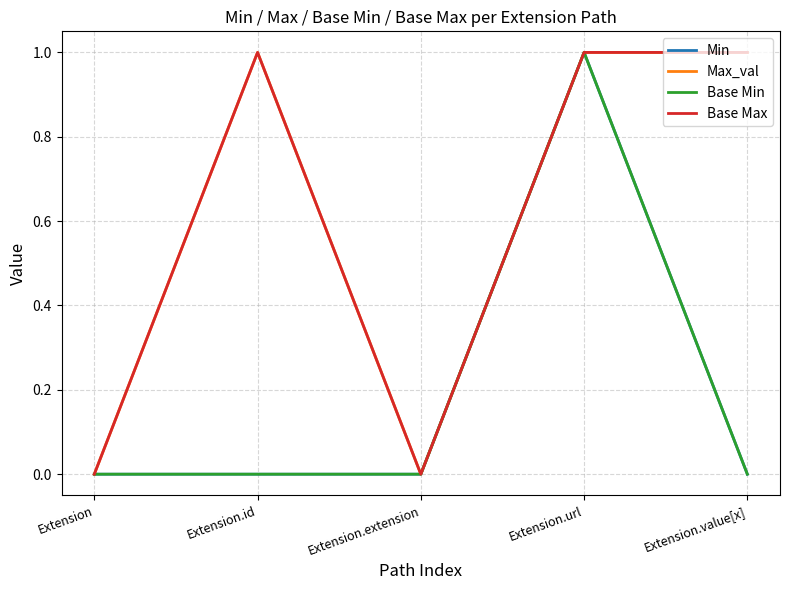

How many Base Min values are between 0 and 1?

5